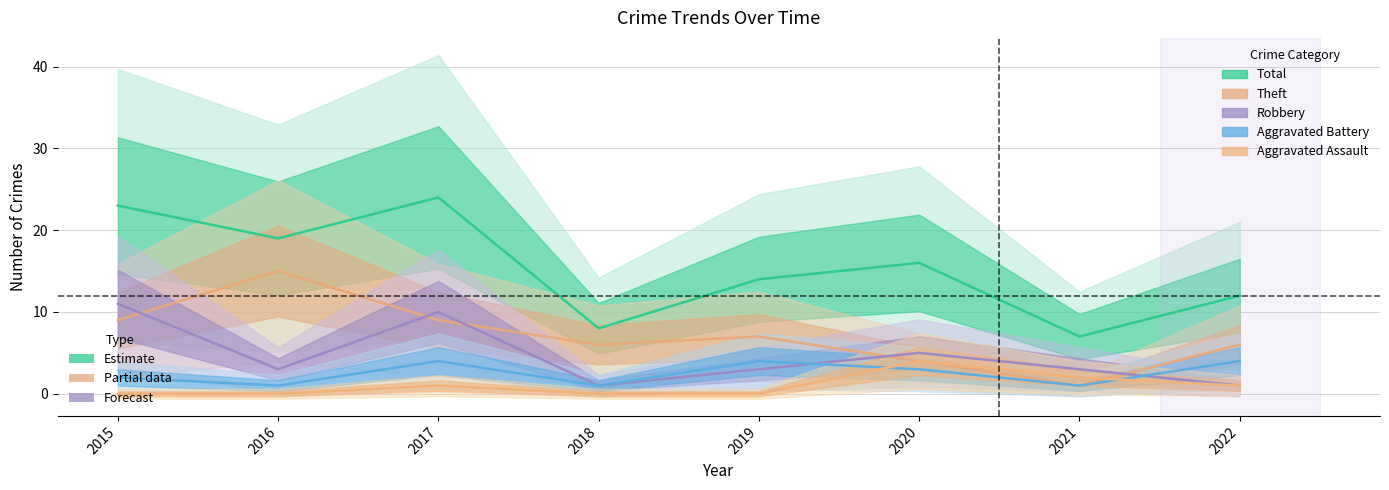

Between 2018 and 2020, which is larger?

2020